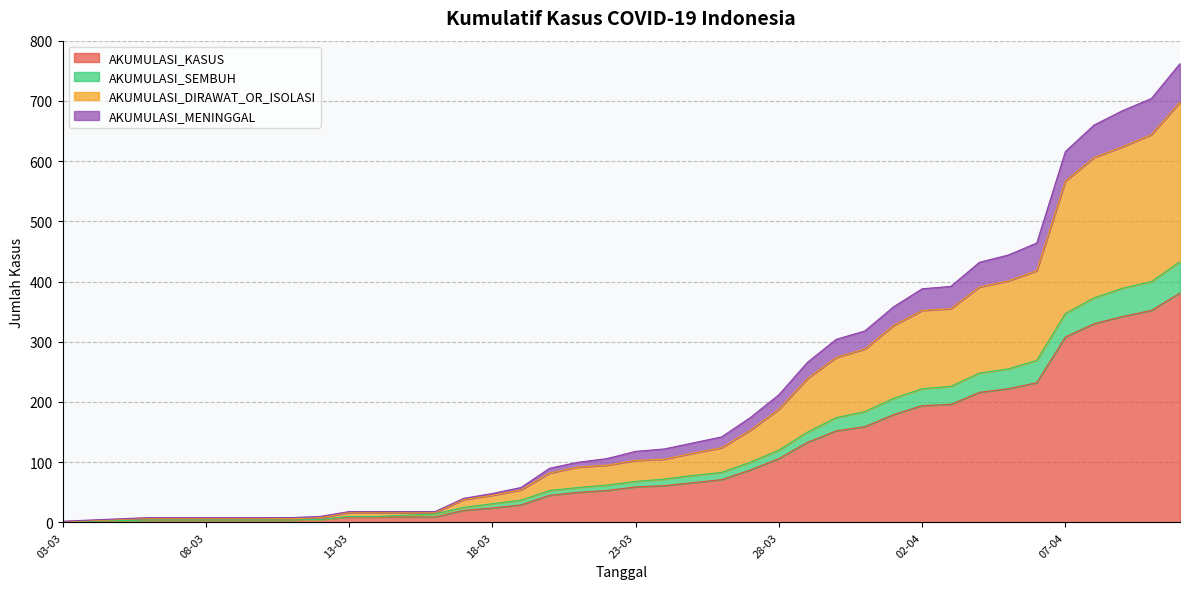

Where does the AKUMULASI_DIRAWAT_OR_ISOLASI series first go above 103?

24-03